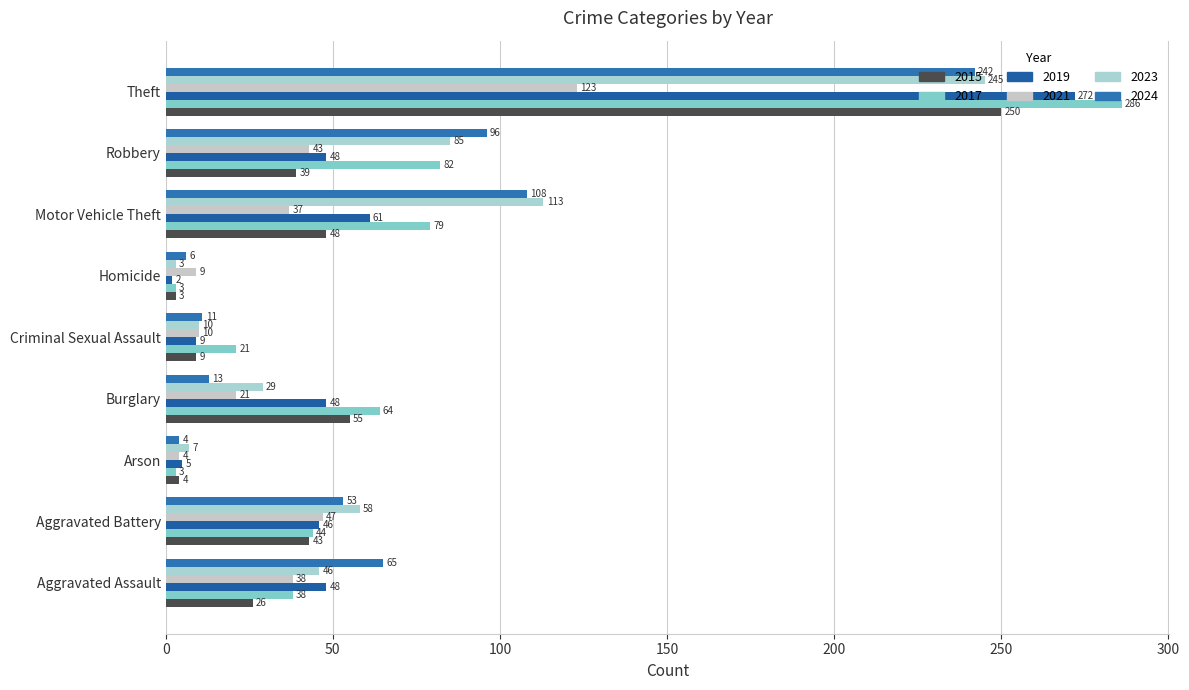

What is the sum of the 2024 values at Arson and Aggravated Assault?

69